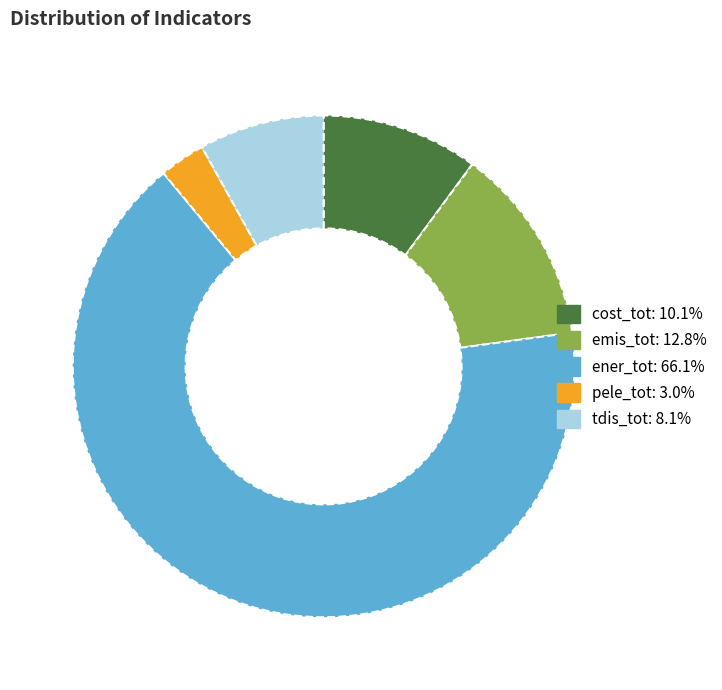

Which slice is the smallest?

pele_tot